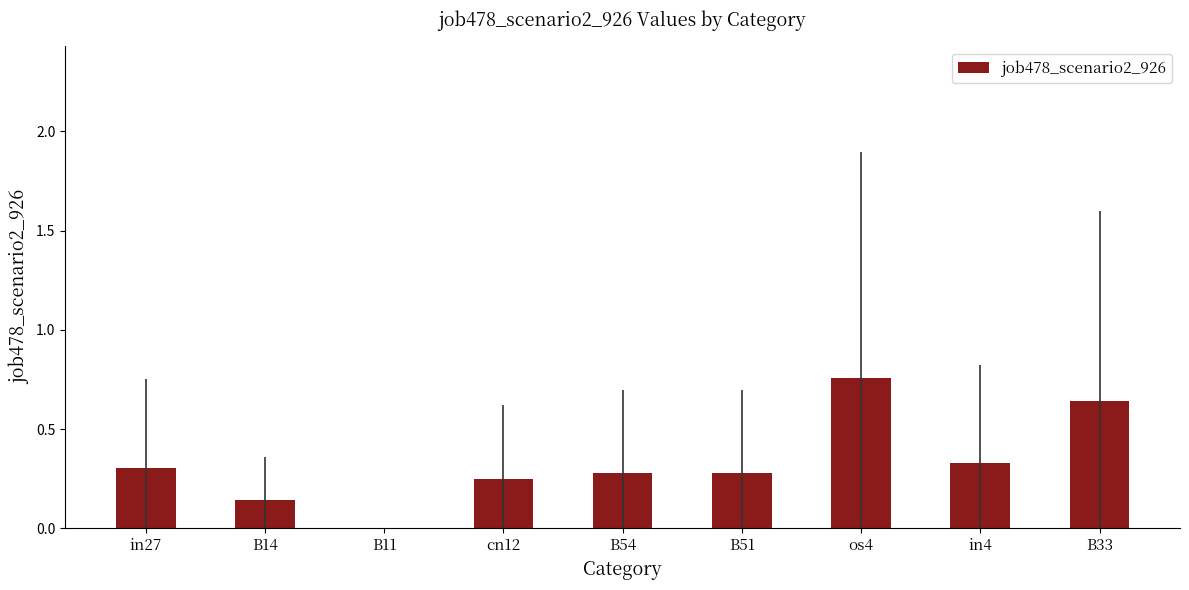

Is it true that the value at in27 is 0.3?

True